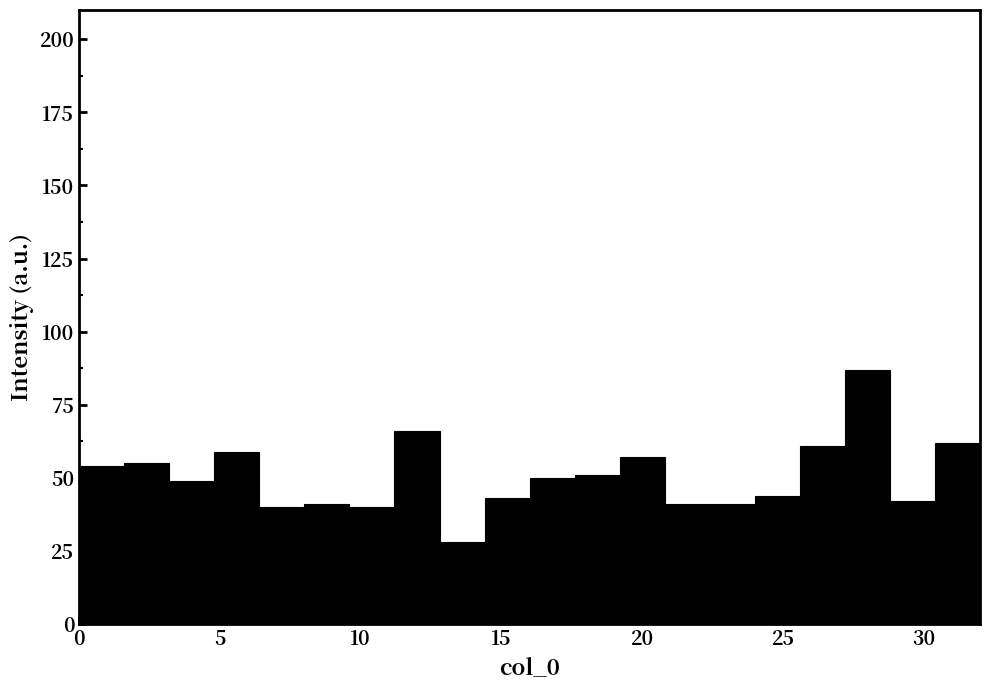

Around what value on the x-axis is the tallest bar? Give the approximate position of its centre, as read against the axis.

28.0